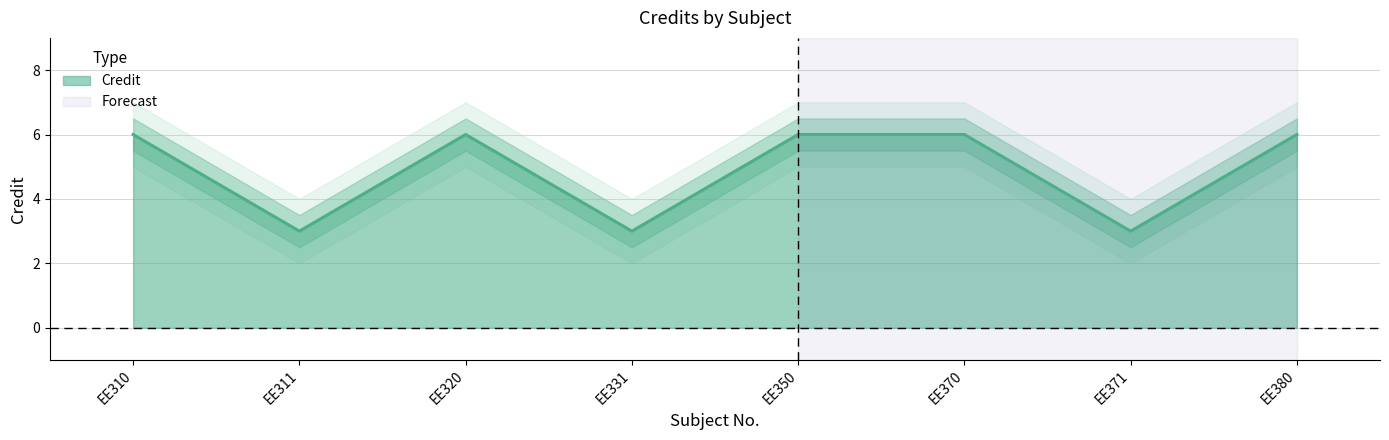

Which label corresponds to the smallest value in the chart?

EE311